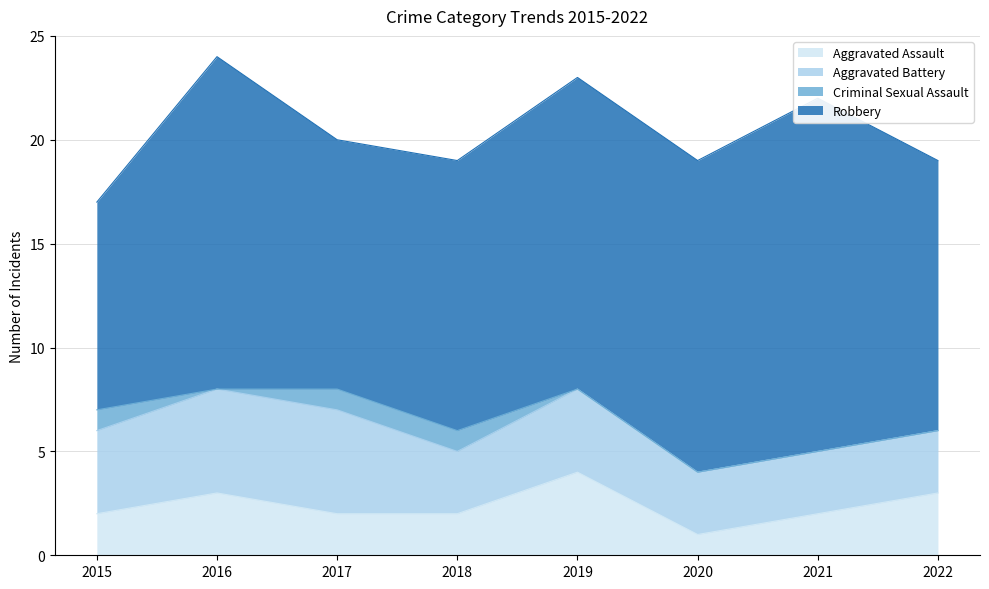

True or false: Robbery and Aggravated Assault cross at least once.

False